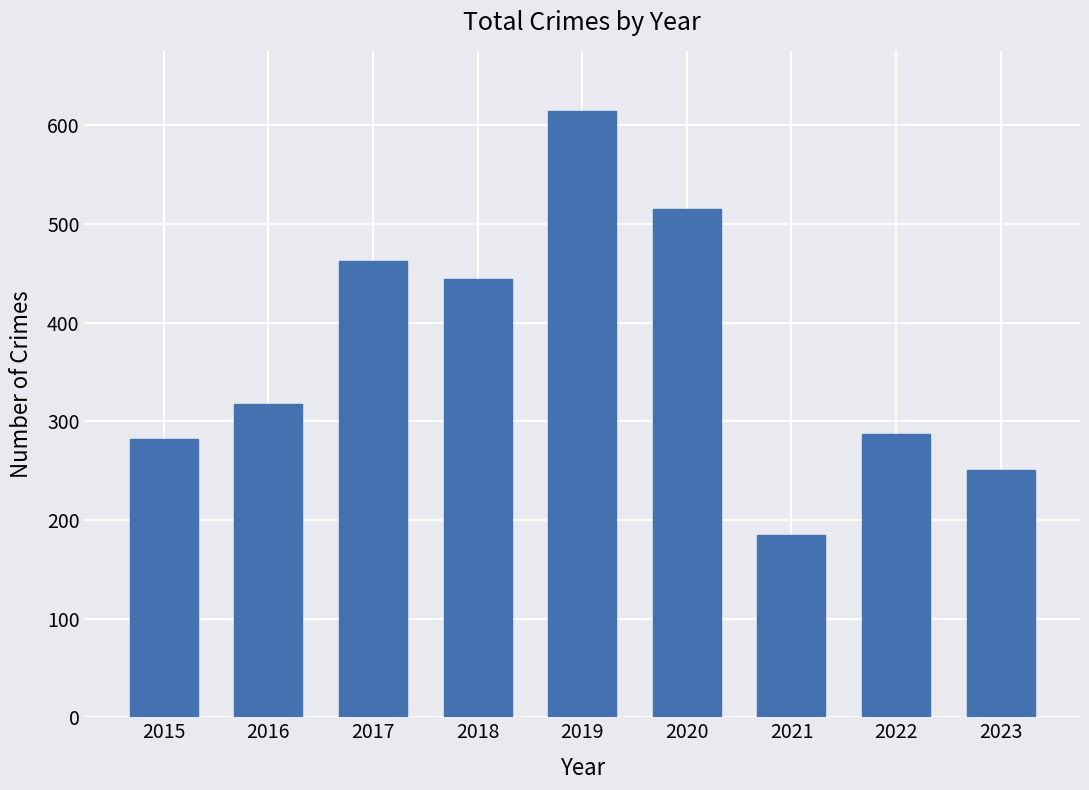

How many data points are less than 317?

4